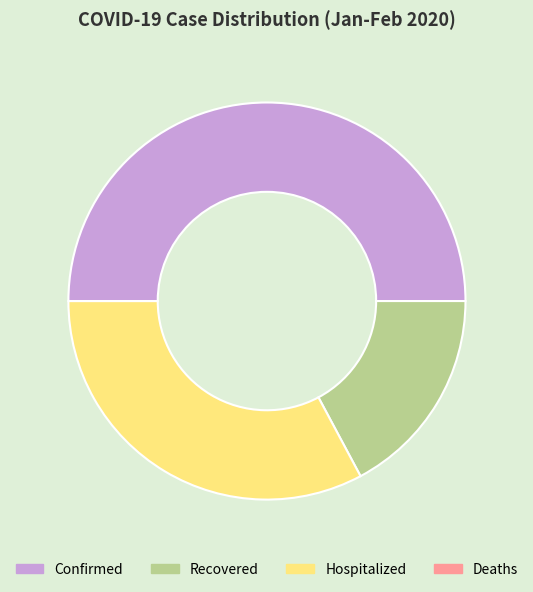

What is the largest slice in the pie chart?

Confirmed